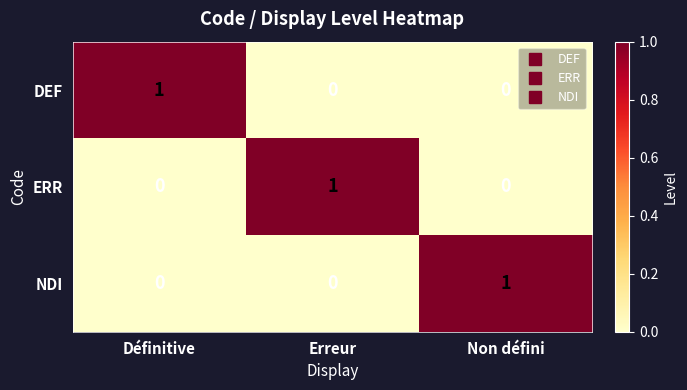

Which category has the highest value in the ERR series?

Erreur